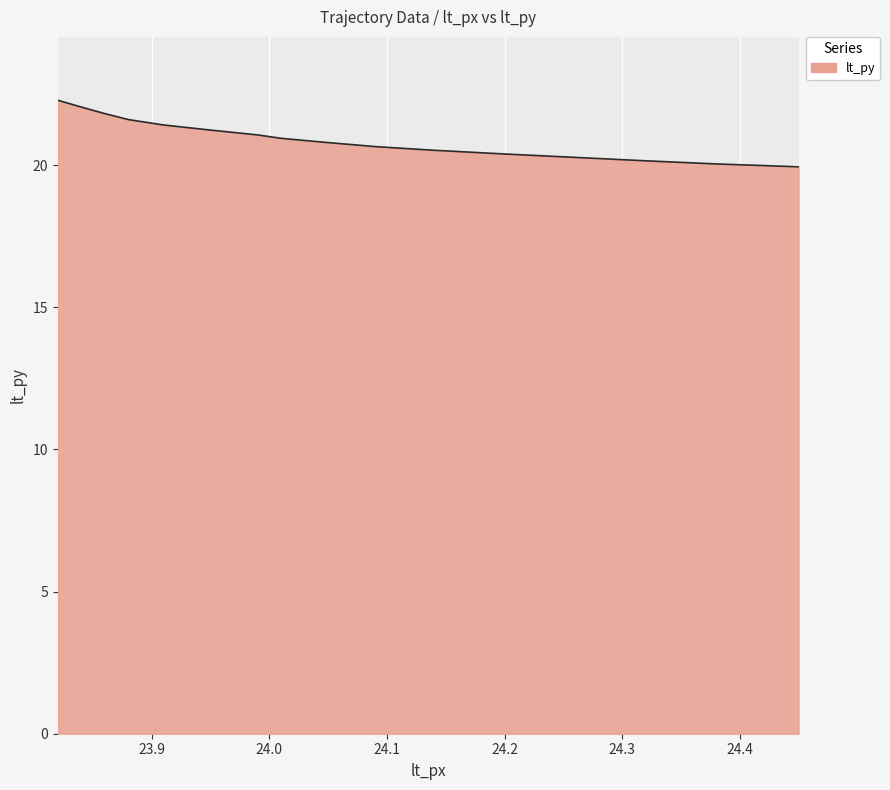

What is the difference between the second highest and minimum values?

2.1